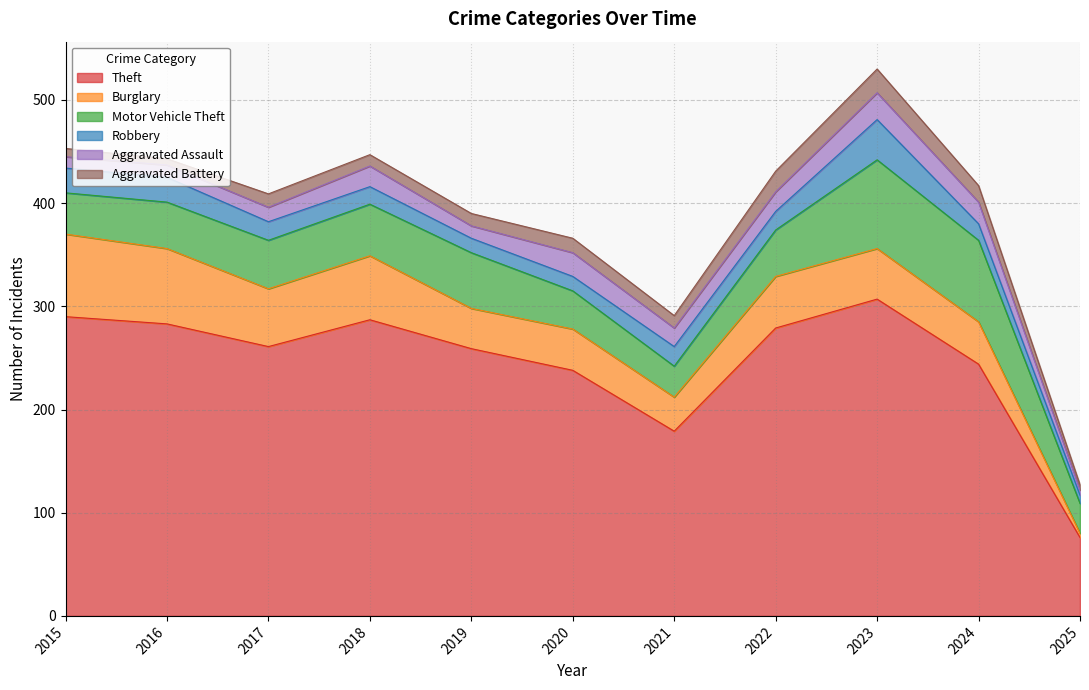

What are all the series names shown in the legend?

Theft, Burglary, Motor Vehicle Theft, Robbery, Aggravated Assault, Aggravated Battery